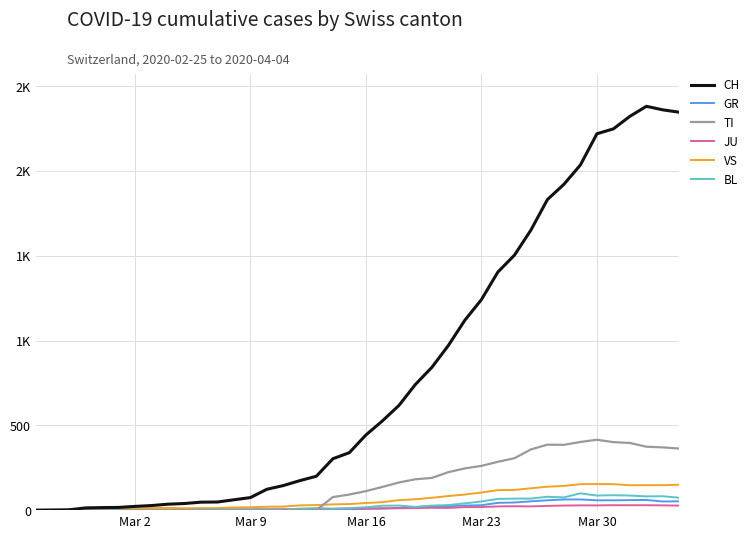

True or false: BL and VS cross at least once.

False